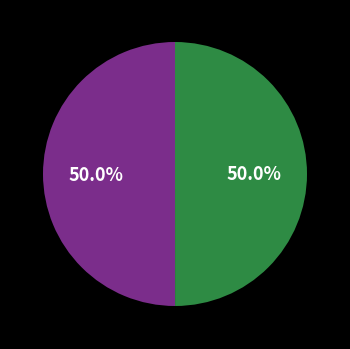

How many slices are in this pie chart?

2